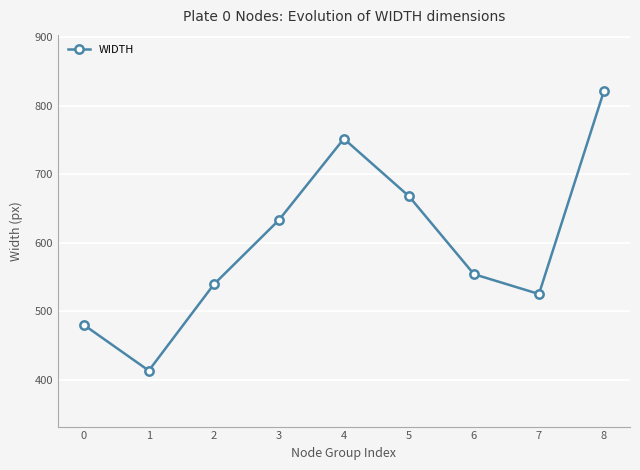

Rank the categories by value from highest to lowest.

8, 4, 5, 3, 6, 2, 7, 0, 1